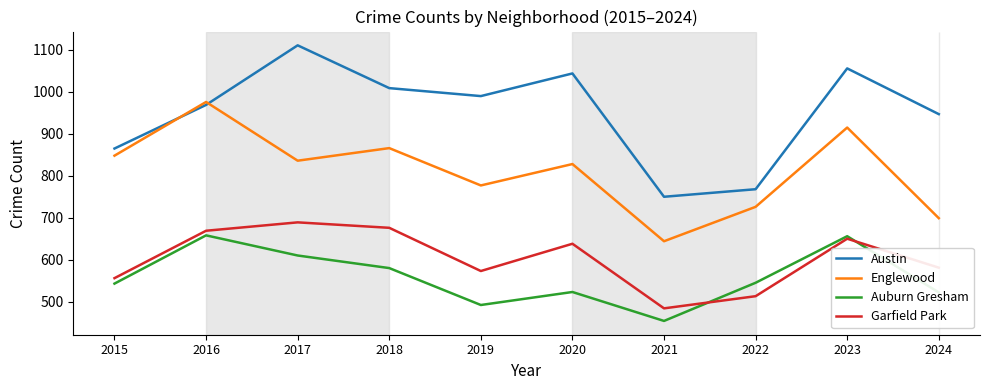

True or false: Austin has a value of 710 at 2017.

False